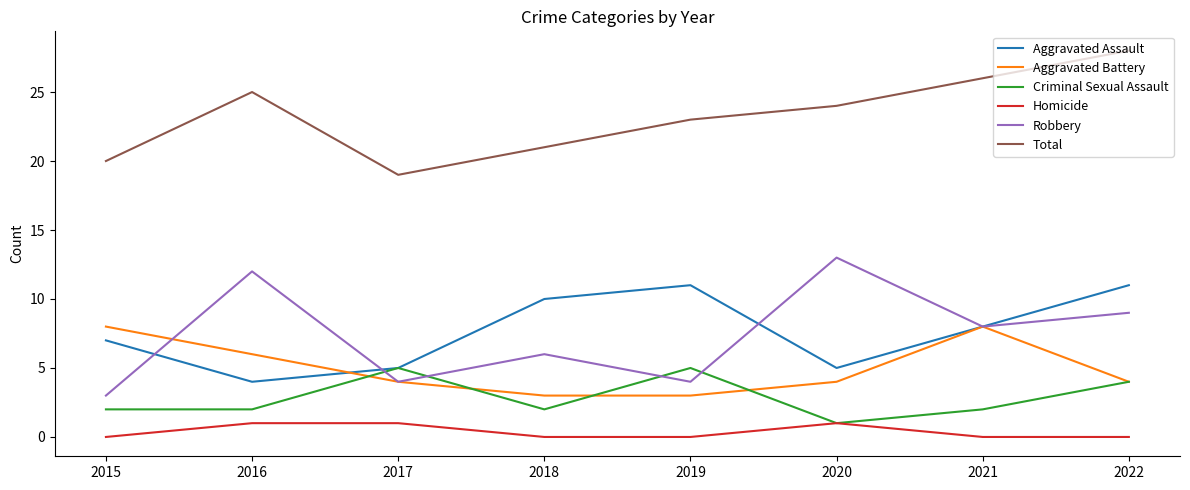

What is the difference between the maximum and second lowest values in the Criminal Sexual Assault series?

3